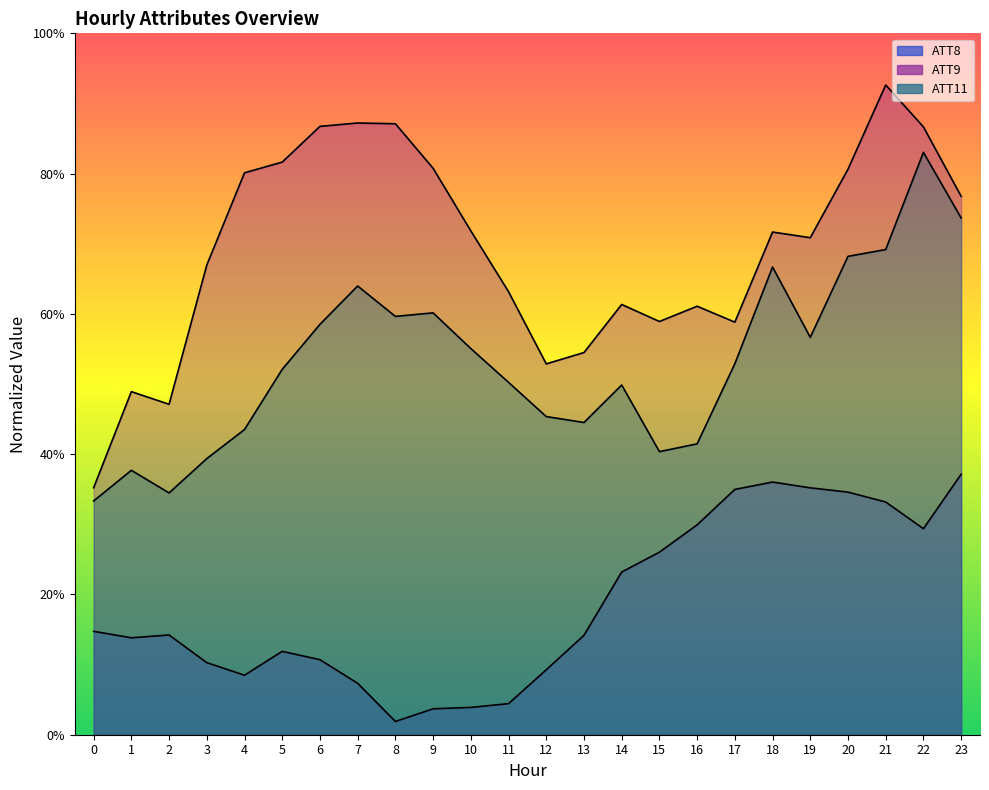

What is the average value of the ATT11 series?

0.5